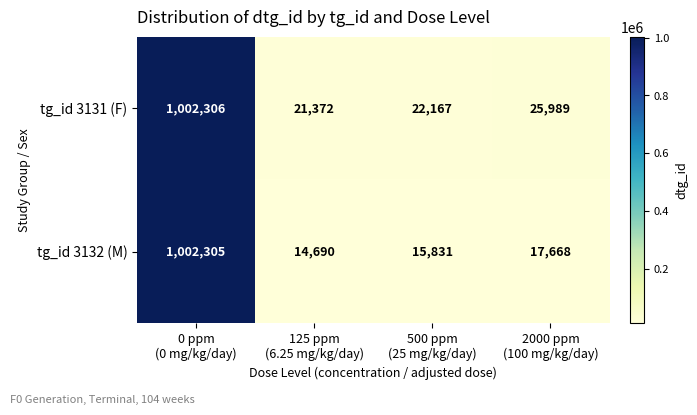

Rank the series at 125 ppm
(6.25 mg/kg/day) from highest to lowest value.

tg_id 3131 (F), tg_id 3132 (M)